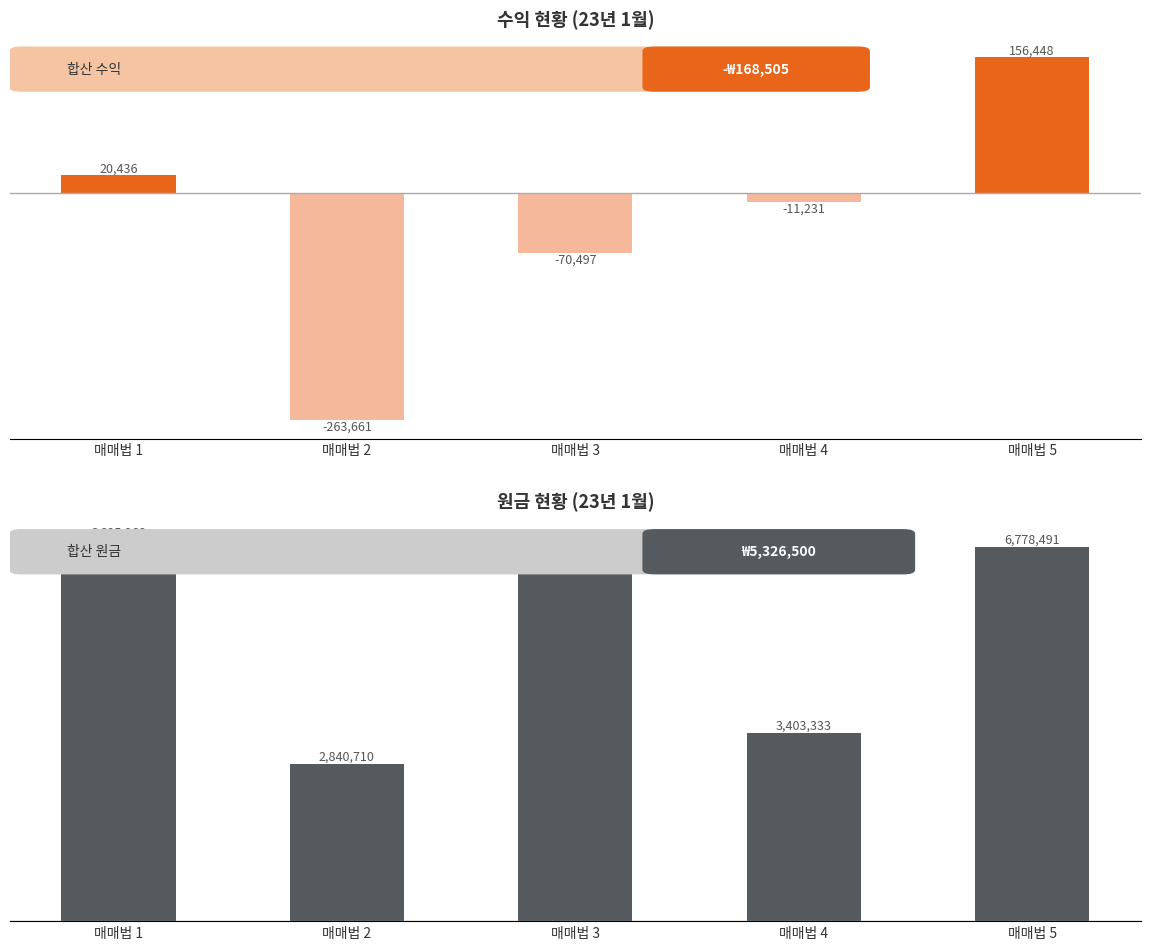

At which label does 원금 (Jan) first exceed 6714000?

매매법 1